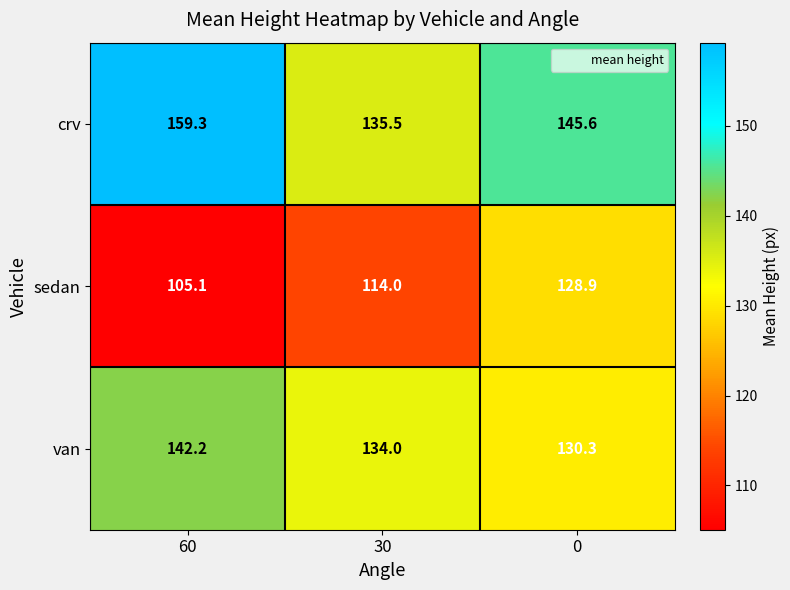

How many series are shown in this chart?

3